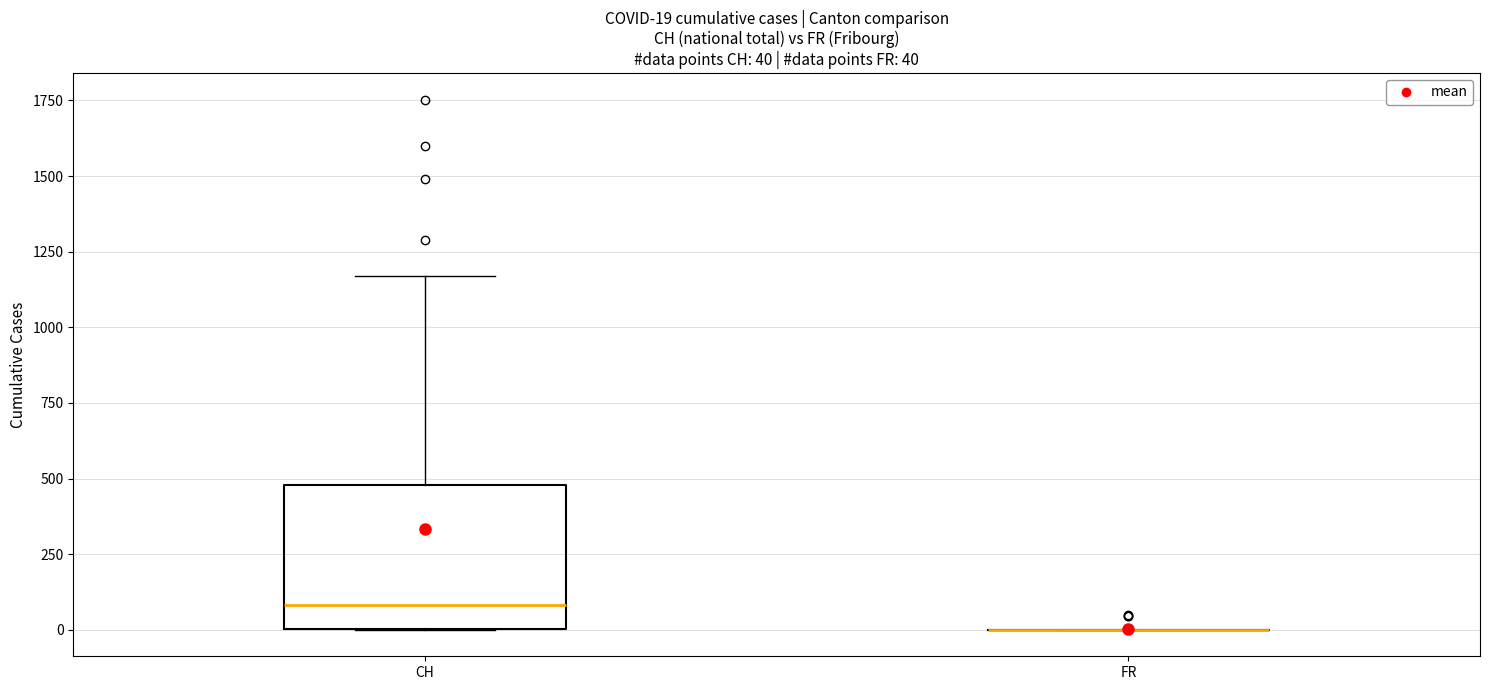

Which box is the tallest, from its lower edge to its upper edge?

CH